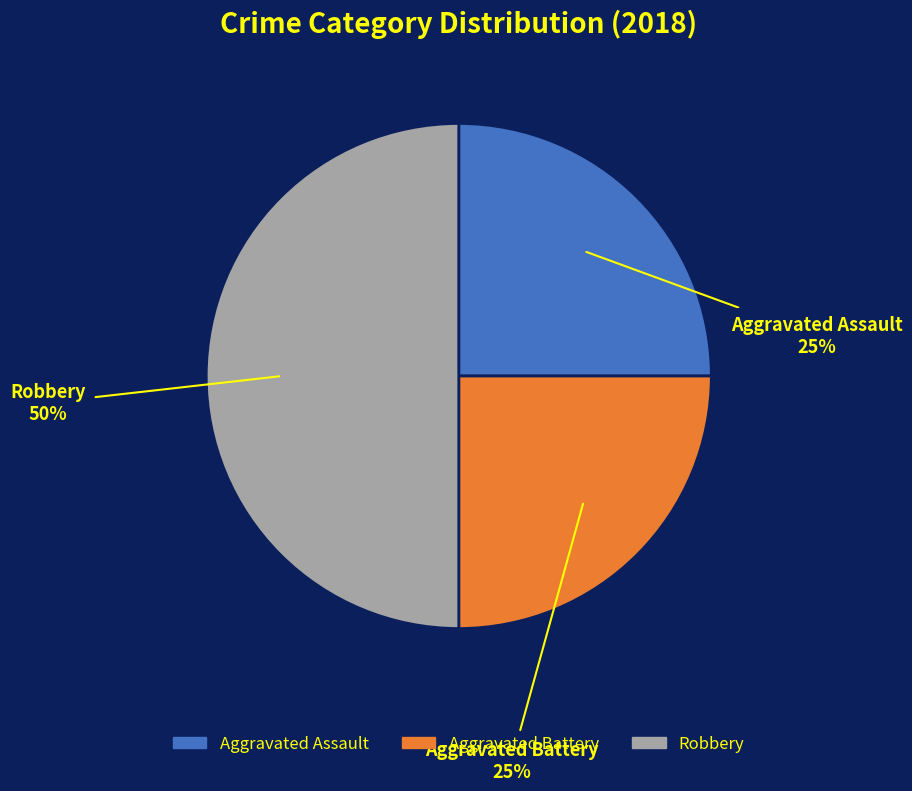

Combined, do Robbery and Aggravated Battery account for over 50%?

Yes